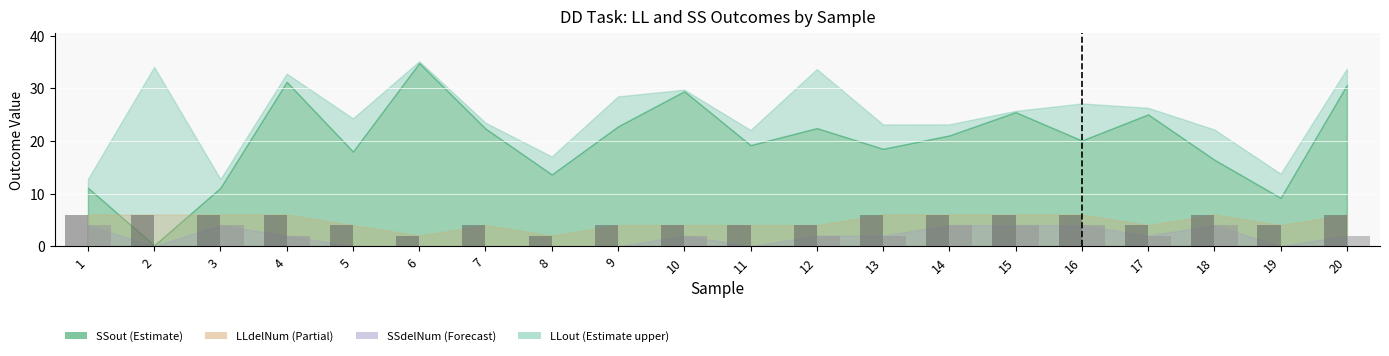

What is the maximum value shown in the chart?

6